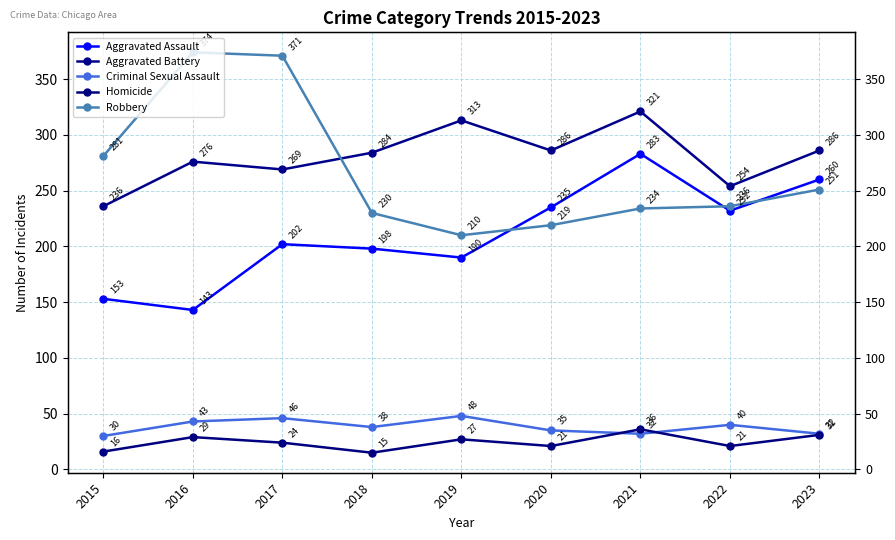

Reading left to right, list all the values displayed in this chart.

Aggravated Assault: 2015=153	2016=143	2017=202	2018=198	2019=190	2020=235	2021=283	2022=232	2023=260
Aggravated Battery: 2015=236	2016=276	2017=269	2018=284	2019=313	2020=286	2021=321	2022=254	2023=286
Criminal Sexual Assault: 2015=30	2016=43	2017=46	2018=38	2019=48	2020=35	2021=32	2022=40	2023=32
Homicide: 2015=16	2016=29	2017=24	2018=15	2019=27	2020=21	2021=36	2022=21	2023=31
Robbery: 2015=281	2016=374	2017=371	2018=230	2019=210	2020=219	2021=234	2022=236	2023=251